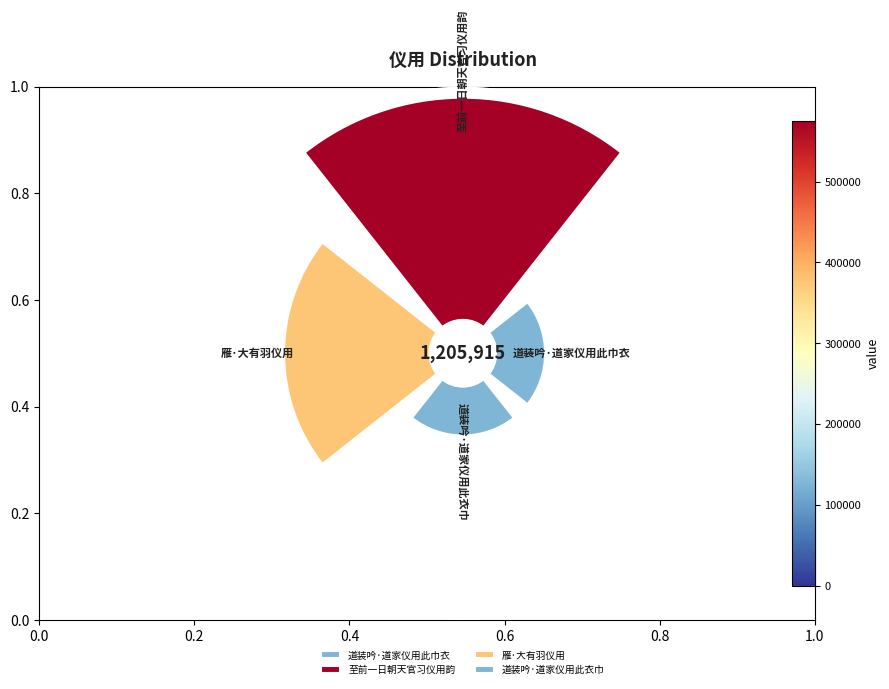

How many slices are in this pie chart?

4